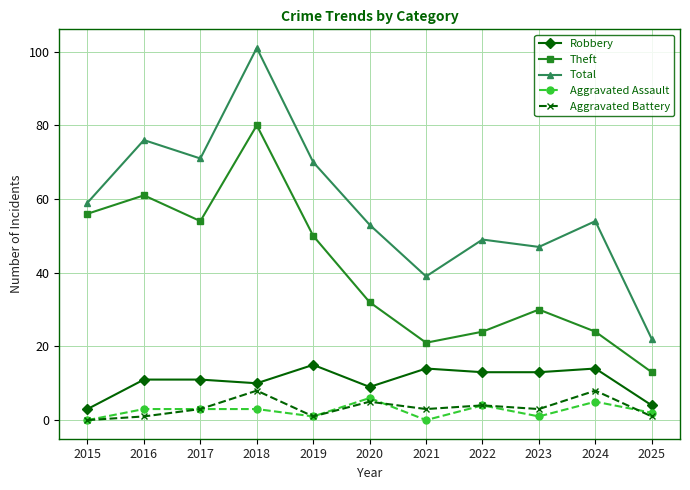

What is the difference between the second highest and minimum values in the Aggravated Battery series?

8